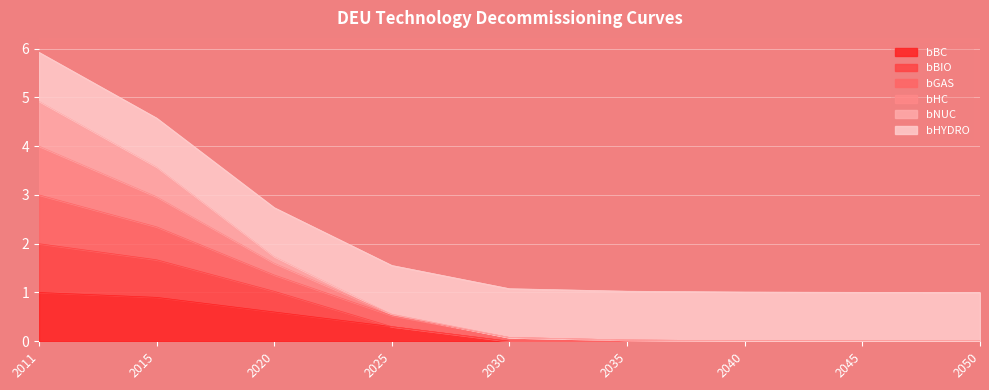

Is the value of bGAS at 2050 greater than the value of bHC at 2035?

No